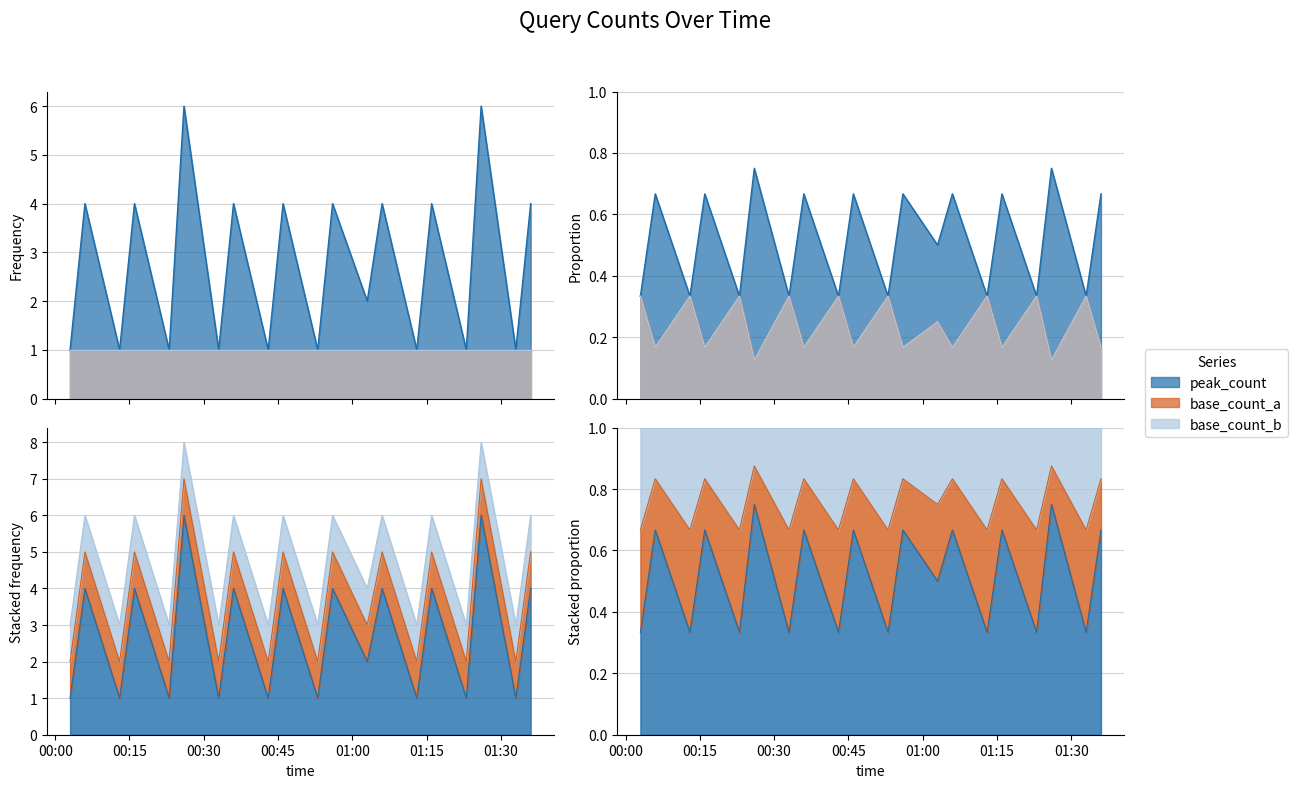

What is the total value across all series at 2019-11-08 00:53:00?

3